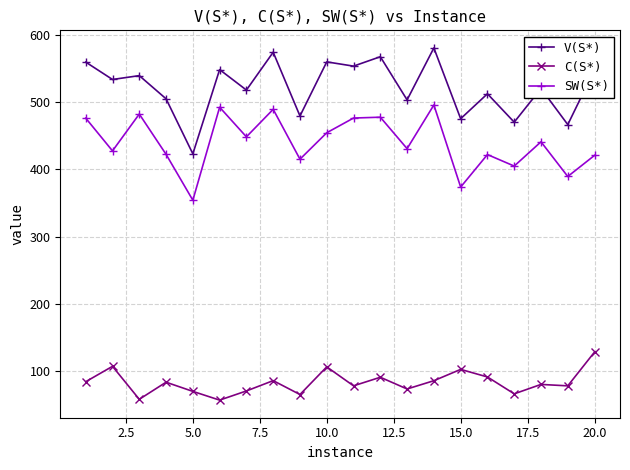

Which series has the widest spread of values?

V(S*)